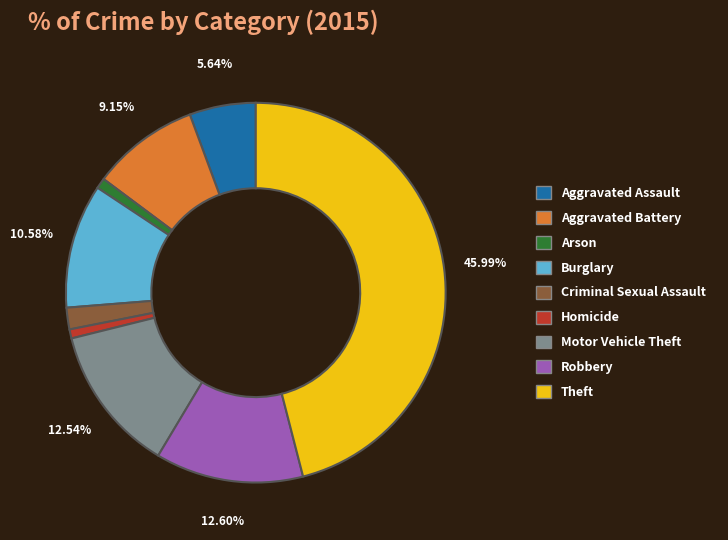

To the nearest percent, what is the difference between the largest and smallest slice percentages?

45%